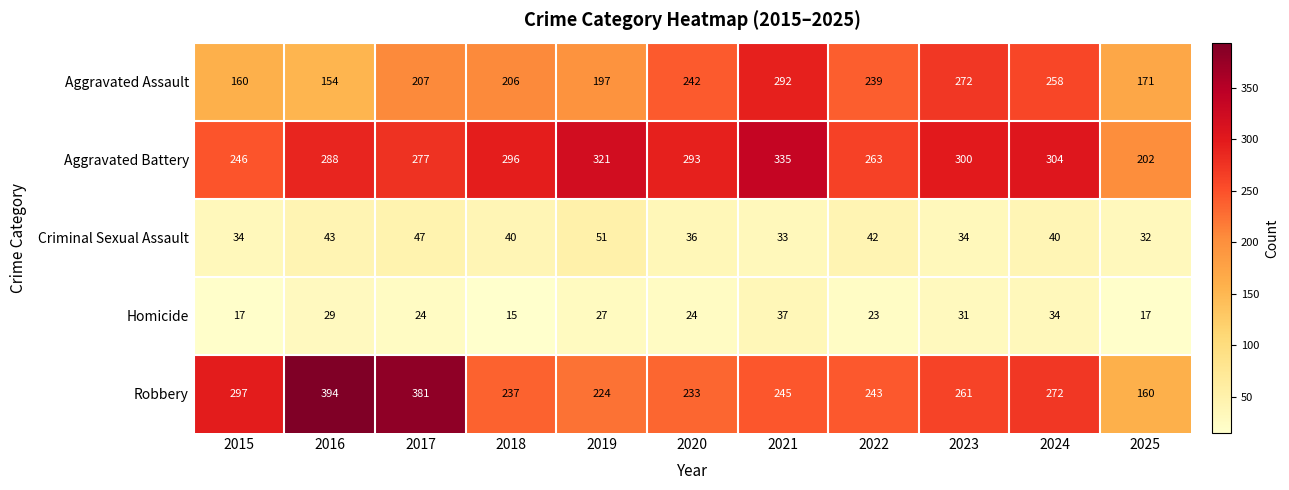

Read the Aggravated Assault value at 2023, to the nearest 5.

270